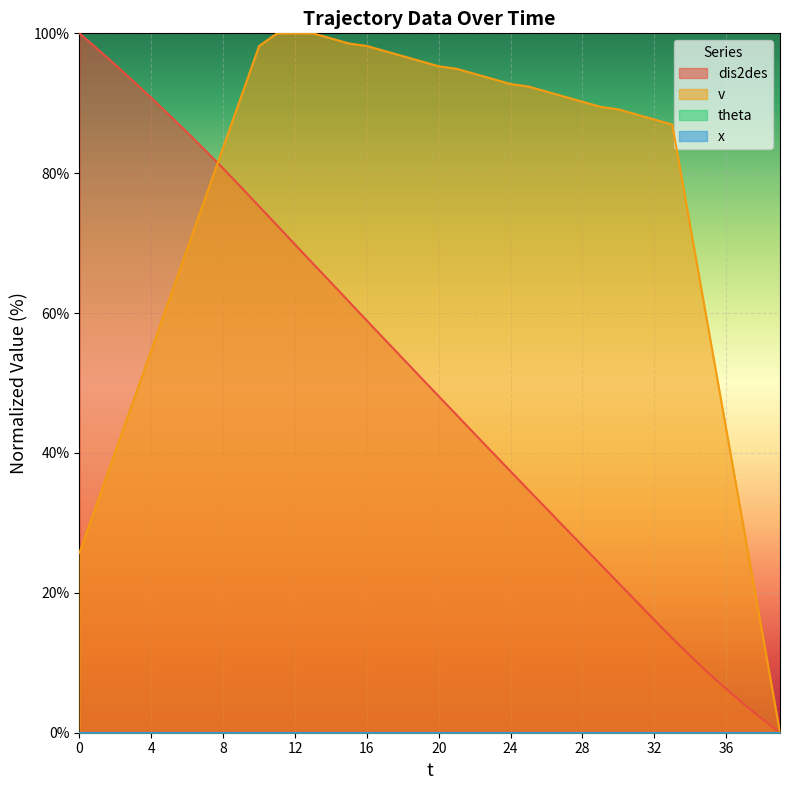

Is the value of dis2des at 29 greater than the value of v at 12?

No